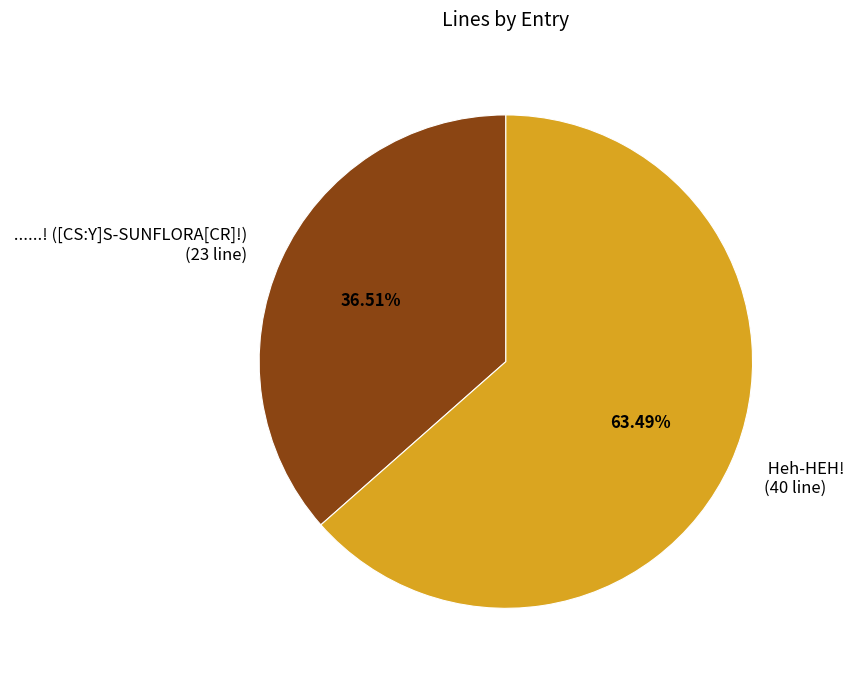

Does any single category account for the majority?

Yes